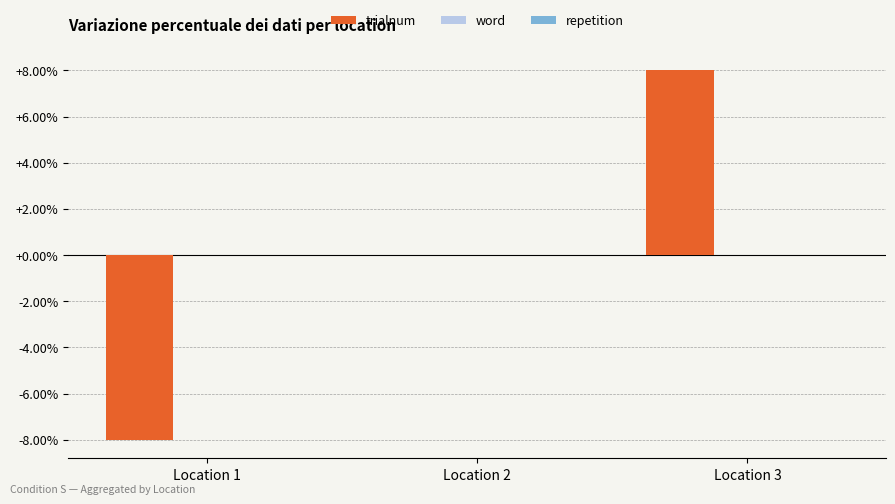

At which category does the chart reach its peak across all series?

Location 3